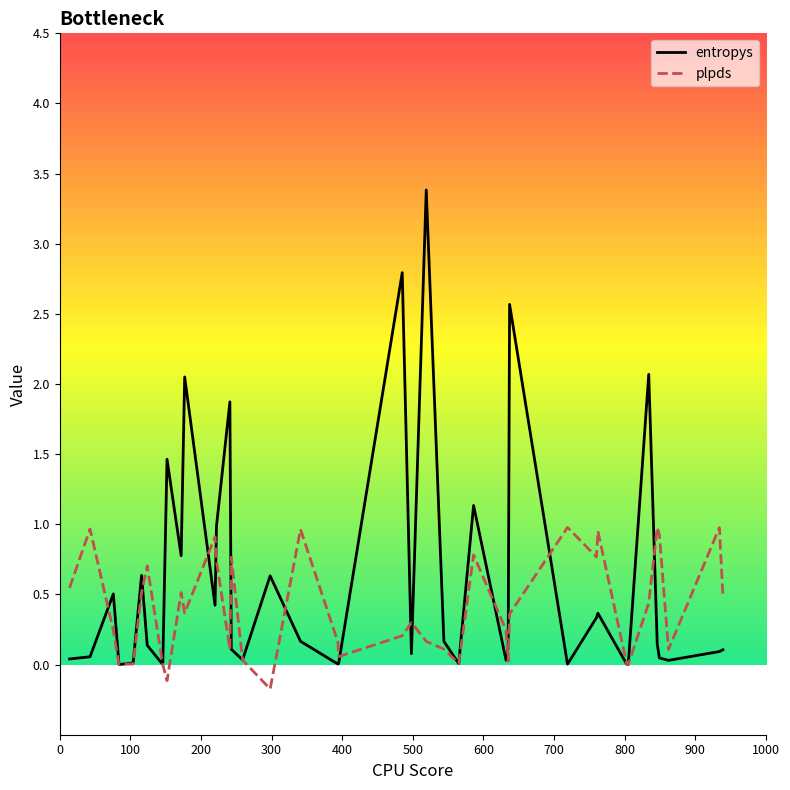

Rank the series by their average value, from highest to lowest.

entropys, plpds